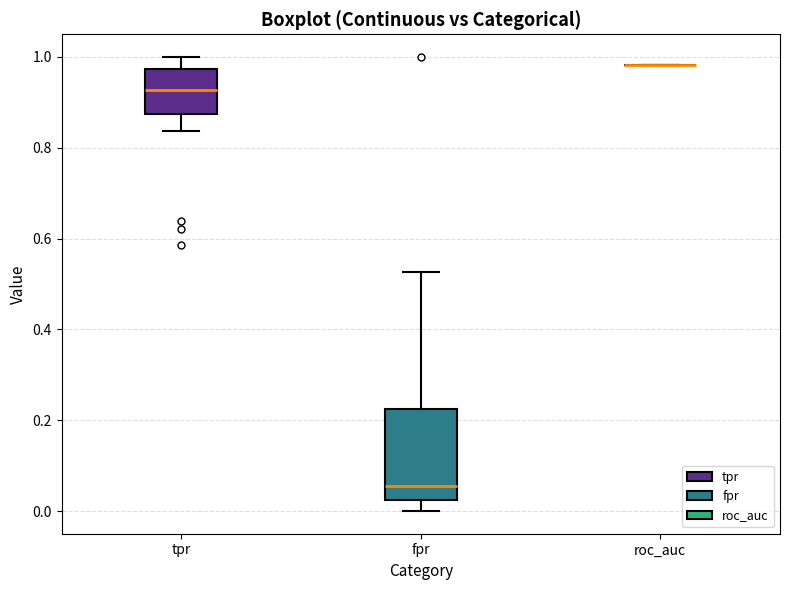

Which box is the tallest, from its lower edge to its upper edge?

fpr